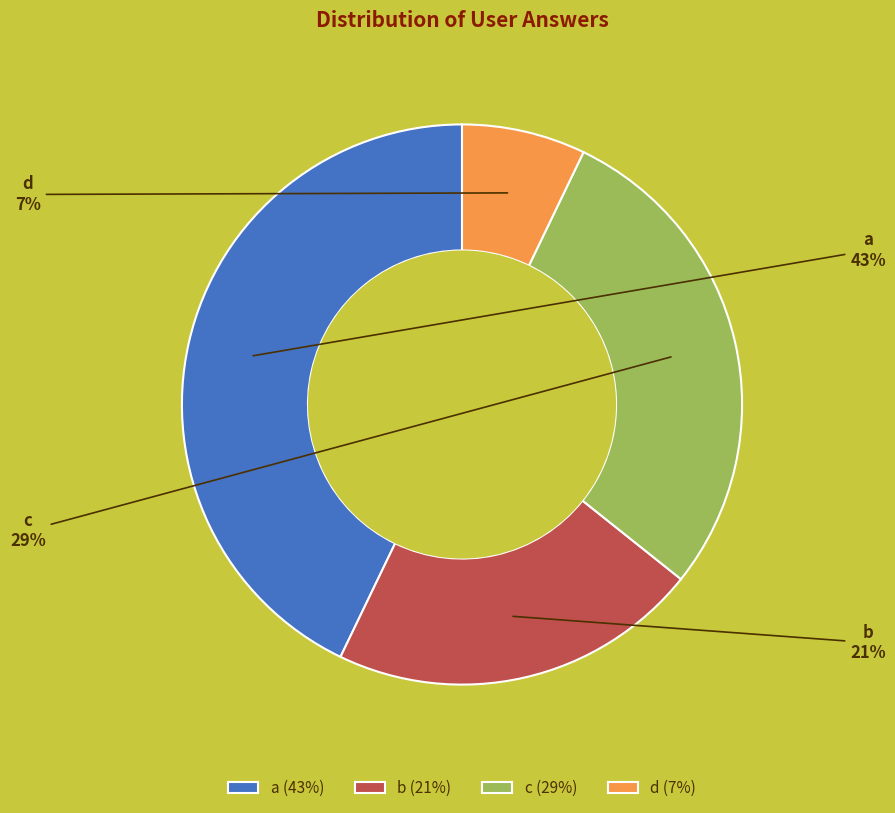

What is the largest slice in the pie chart?

a